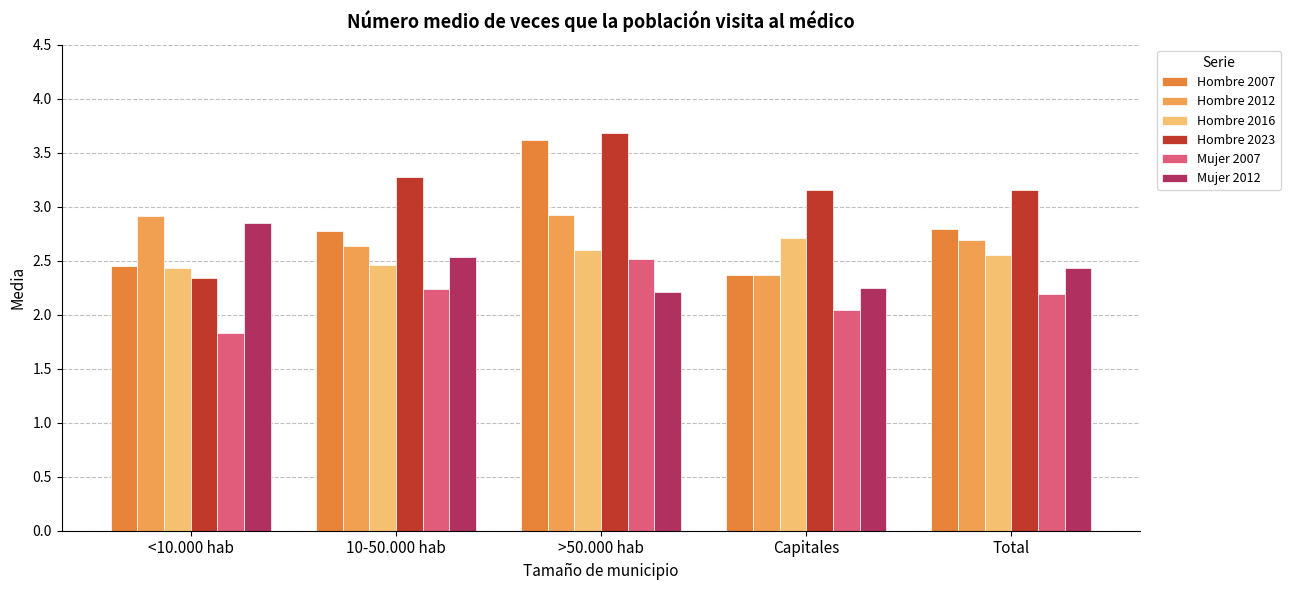

Rank the series by their maximum value, from lowest to highest.

Mujer 2007, Hombre 2016, Mujer 2012, Hombre 2012, Hombre 2007, Hombre 2023